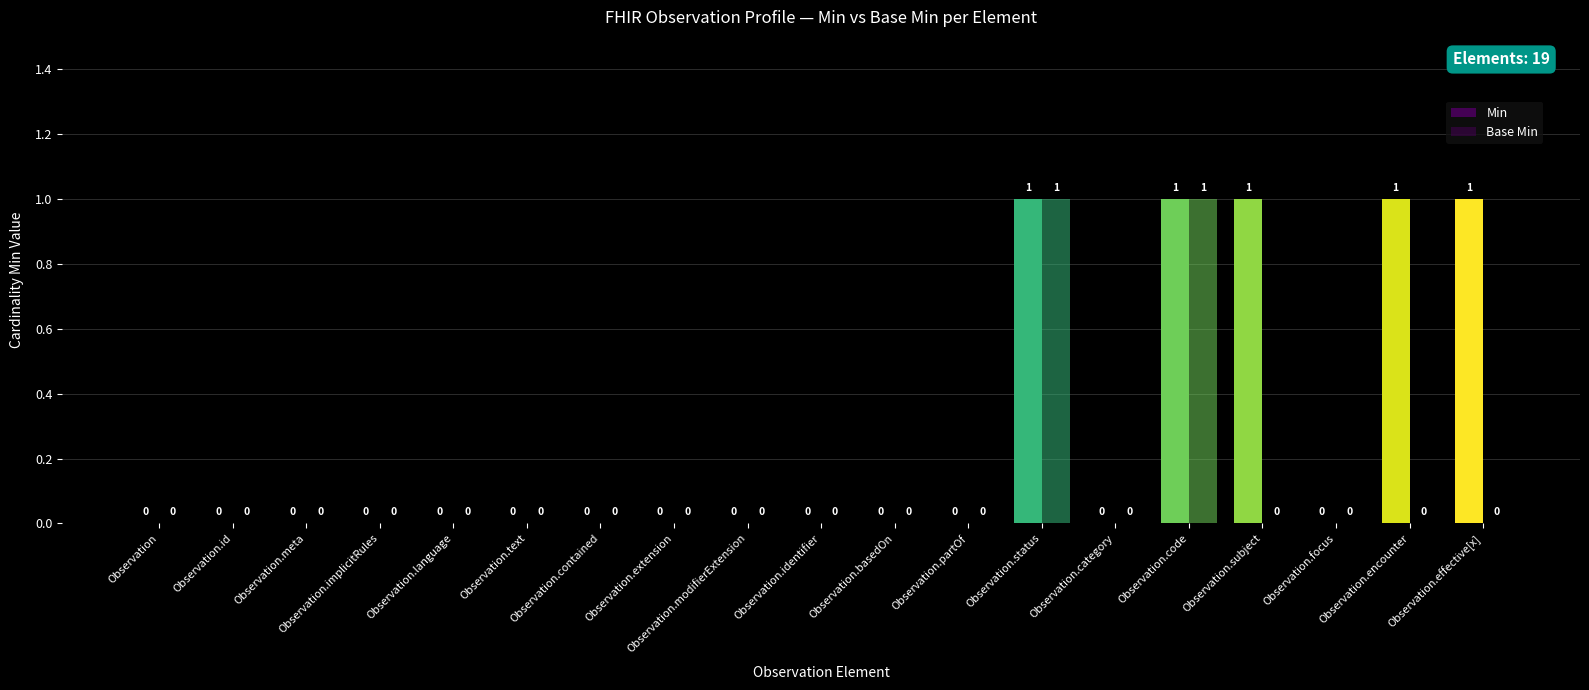

What is the difference between the highest and lowest values at Observation.subject?

1